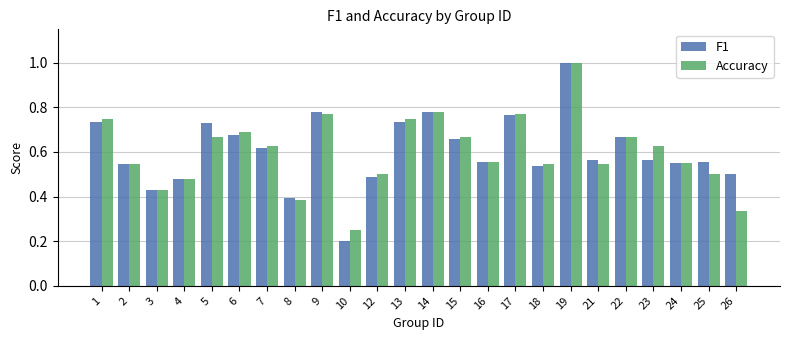

Which label corresponds to the smallest value in the chart?

10